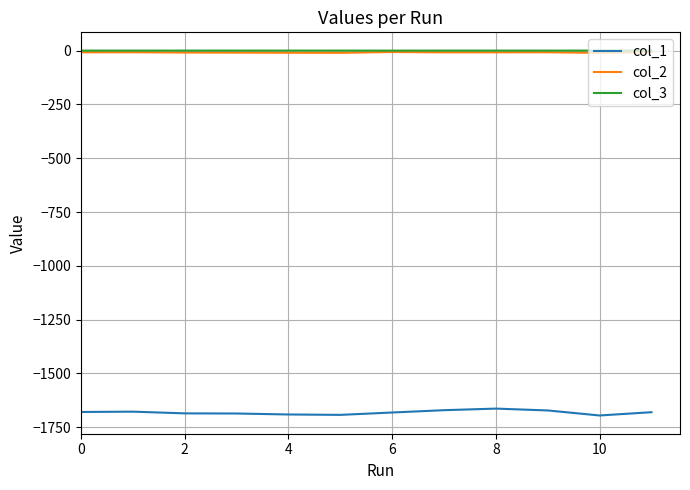

True or false: col_1 and col_2 intersect in this chart.

False